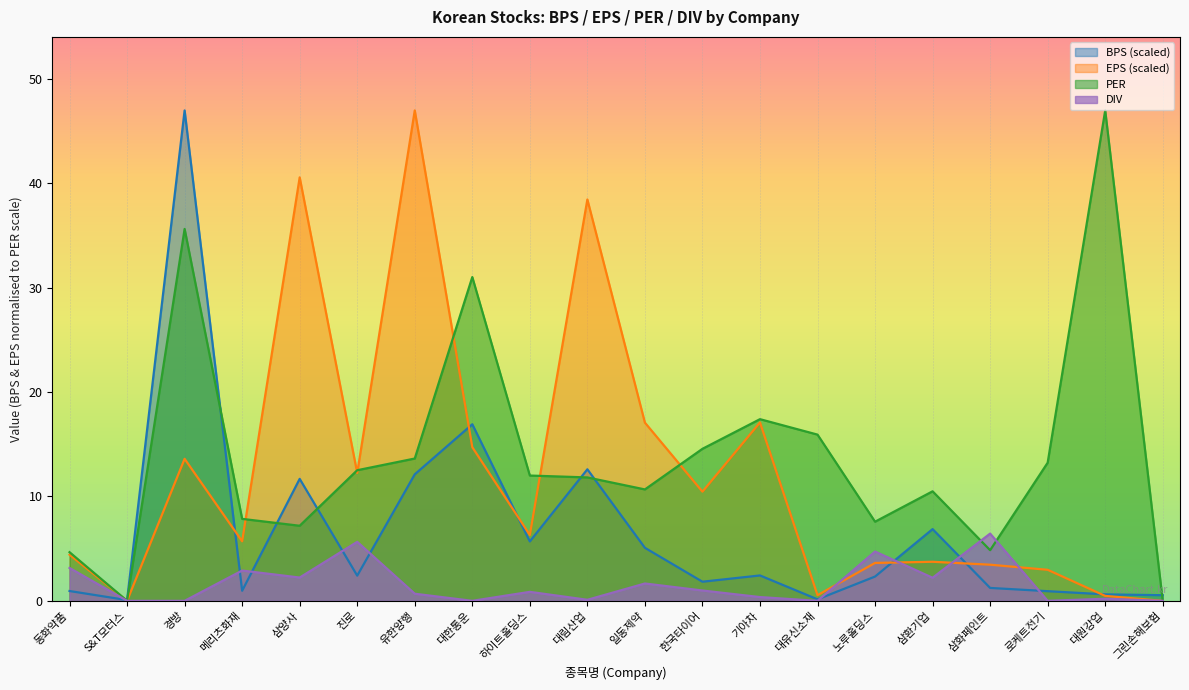

Is the value of EPS at 유한양행 greater than the value of DIV at 진로?

Yes